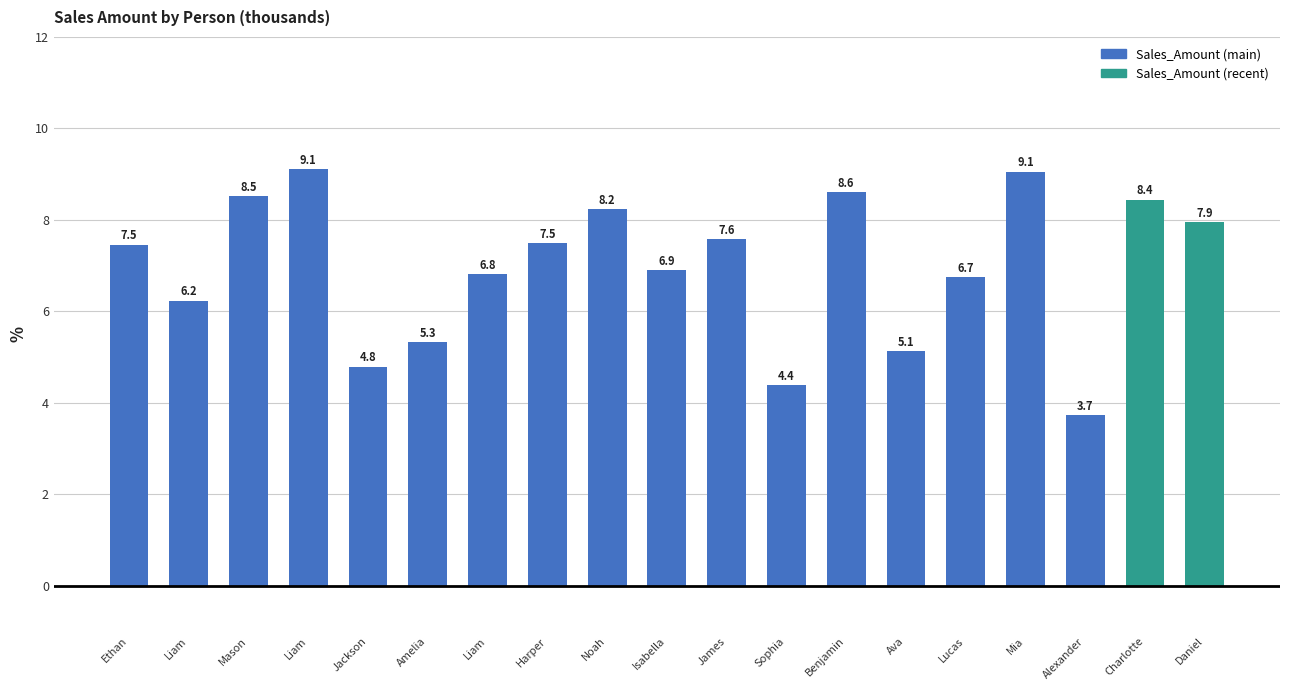

Which label corresponds to the smallest value in the chart?

Alexander